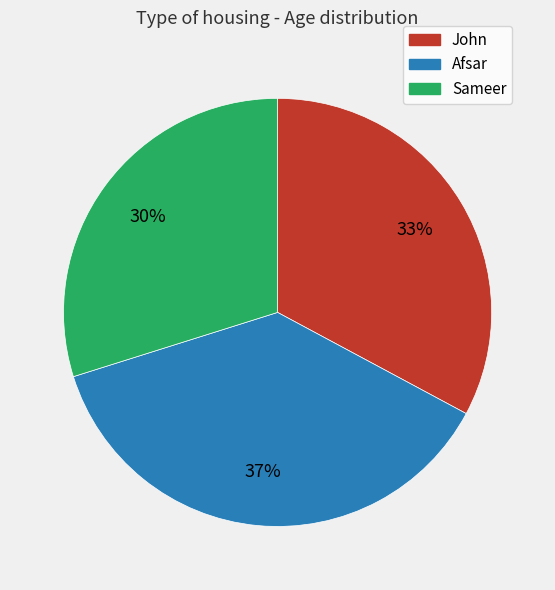

Do Afsar and Sameer together represent more than half of the pie?

Yes